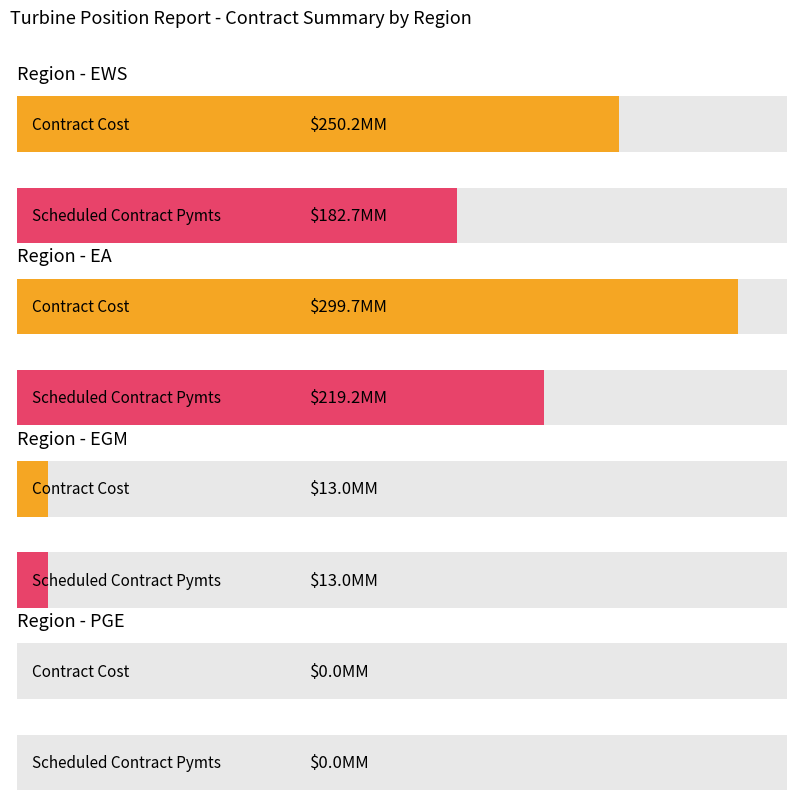

What is the maximum value for Scheduled Contract Pymts?

219.2